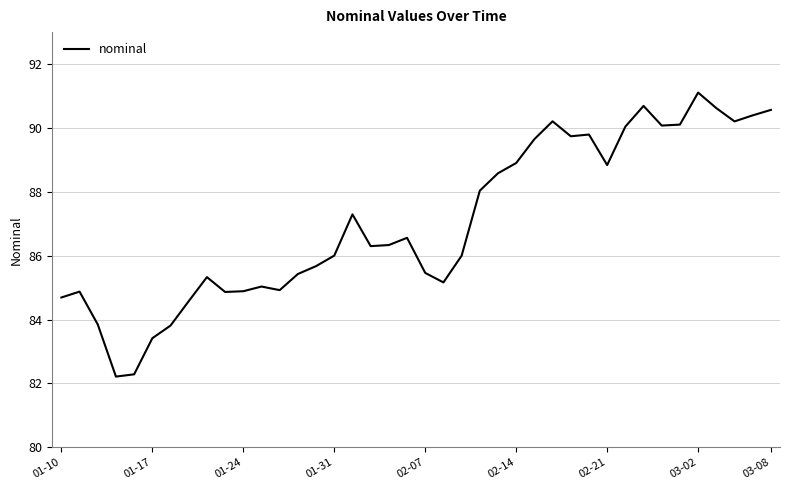

What is the maximum value shown in the chart?

91.1